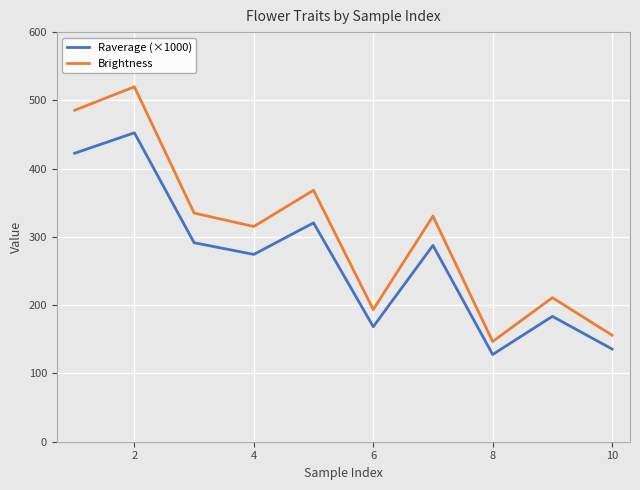

What is the difference between the maximum and minimum values in the Brightness series?

373.1